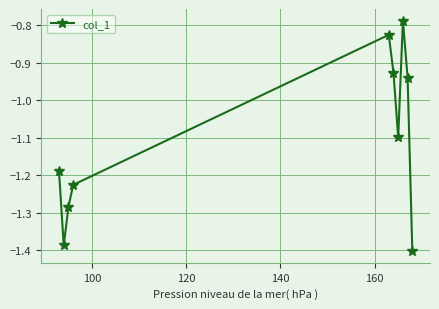

What is the difference between the maximum and minimum values?

0.6